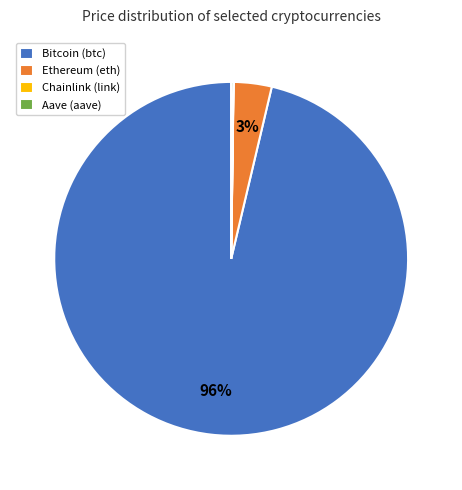

To the nearest percent, what is the combined percentage of Bitcoin (btc) and Ethereum (eth)?

100%